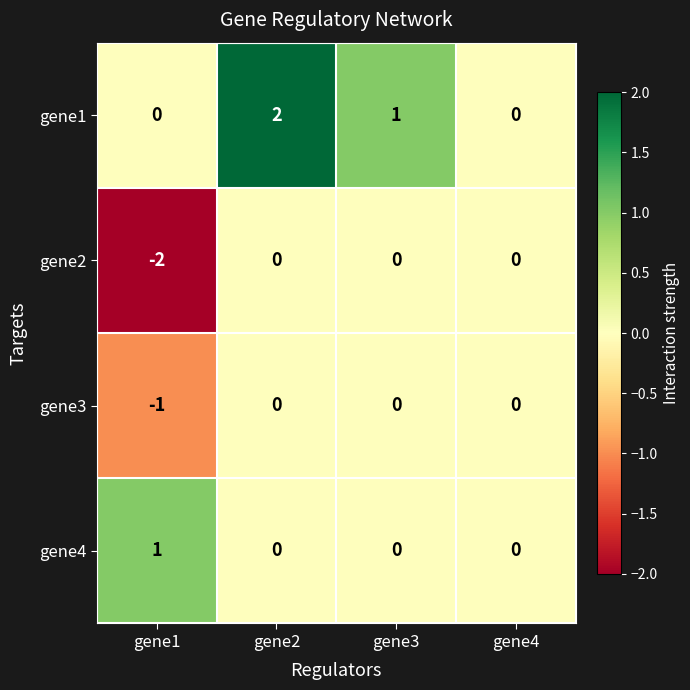

At which label does gene2 reach its minimum?

gene1